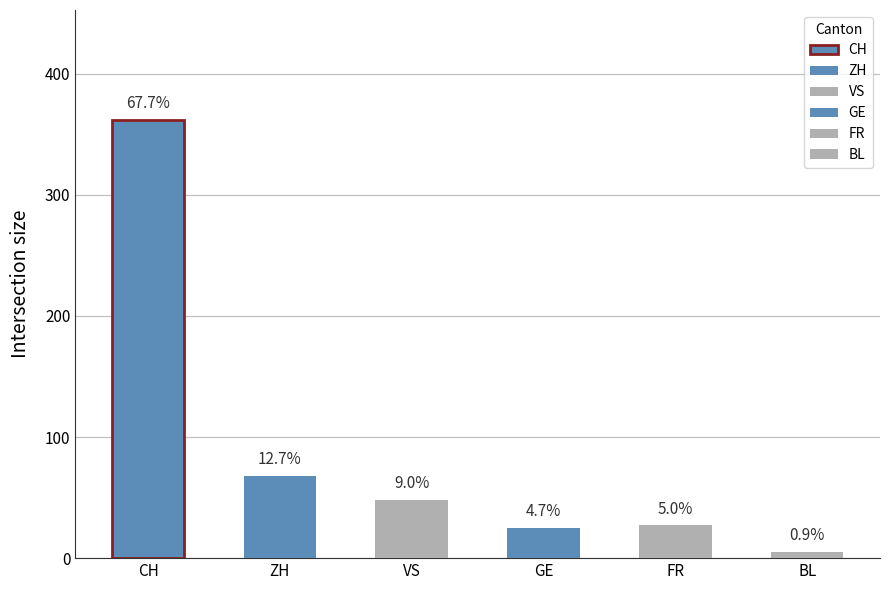

The value of ZH at 2020-06-18 is 67. True or false?

True